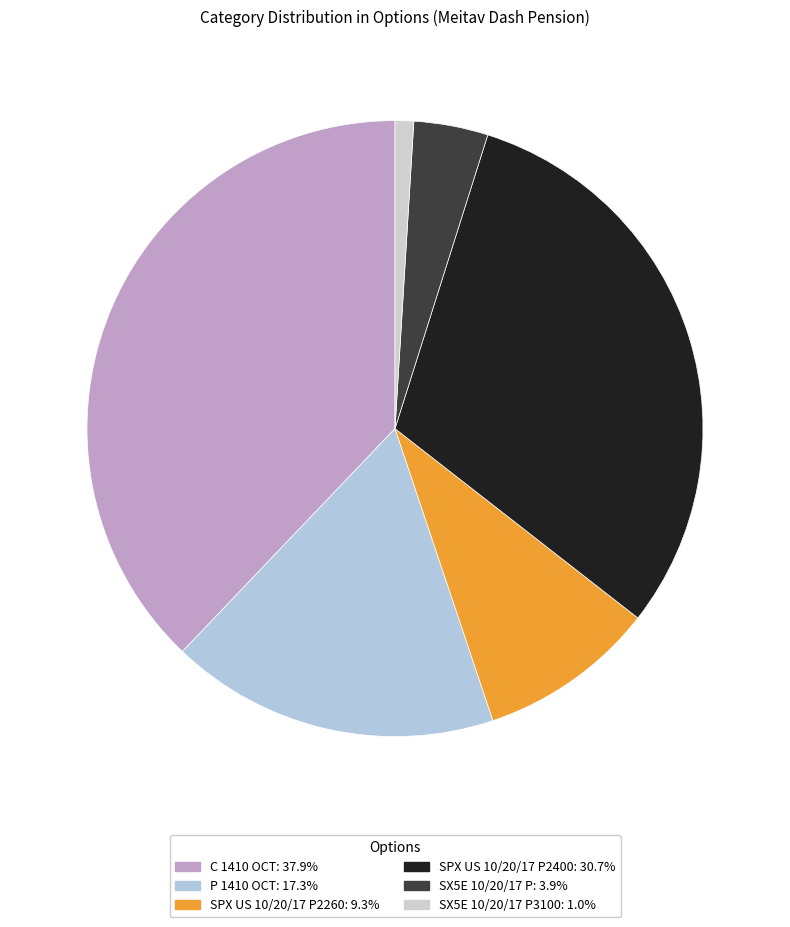

Does any single category account for the majority?

No